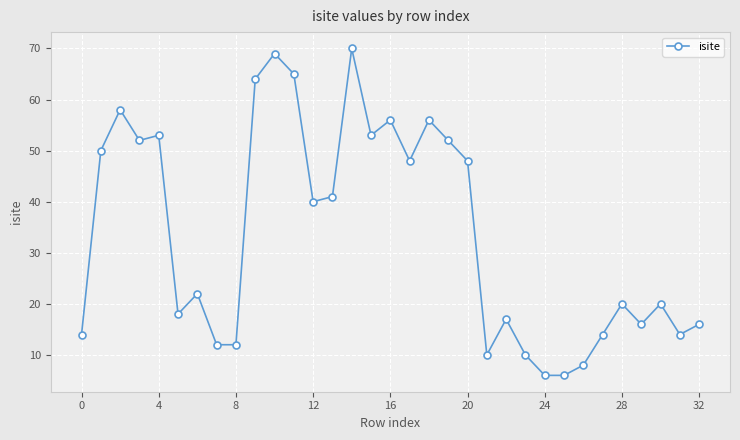

How many values are below 22?

16